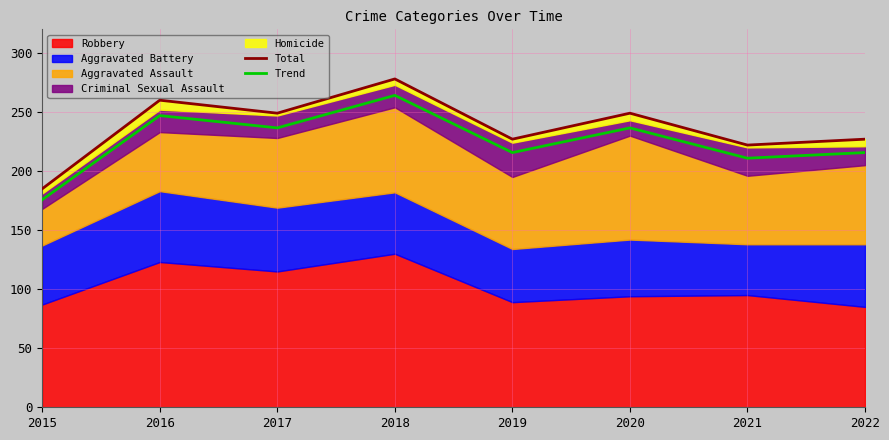

At which label is Total closest to 231?

2019